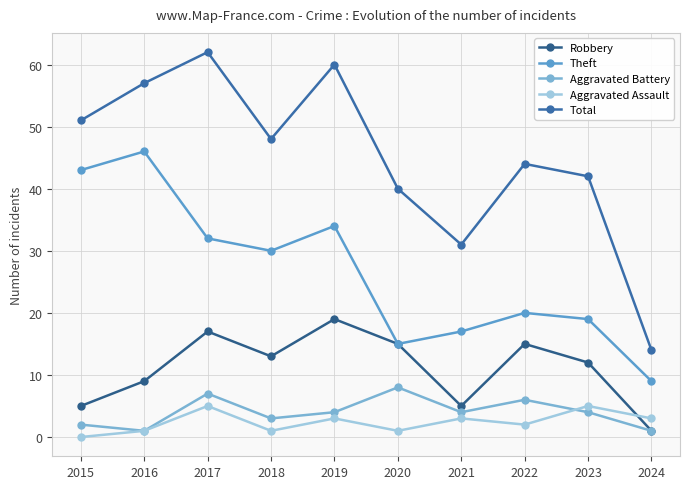

How many positive values does the Aggravated Assault series have?

9